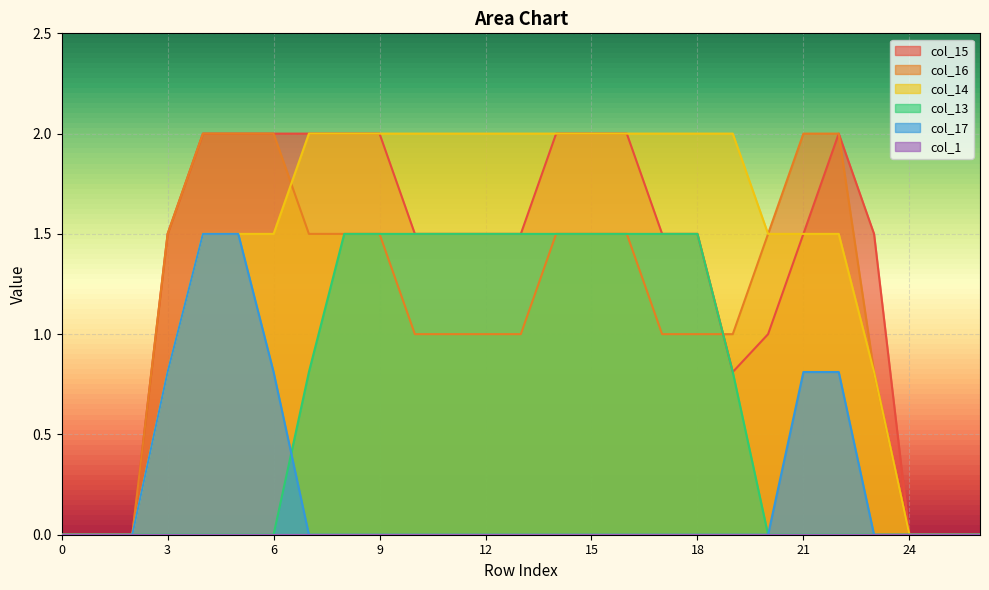

How many data points in col_14 are above 1?

19